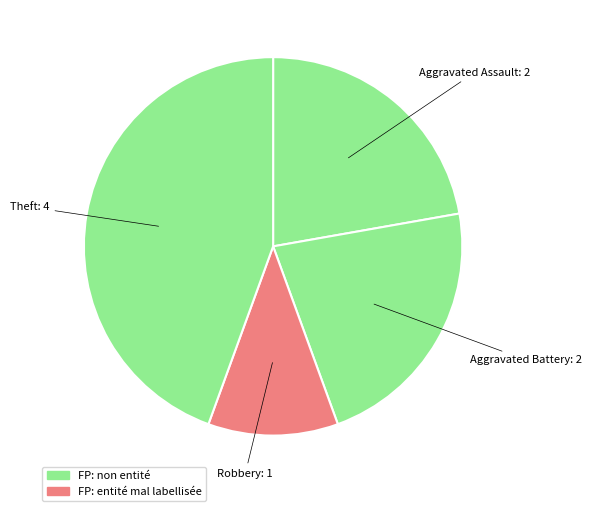

How many segments does this pie chart have?

4